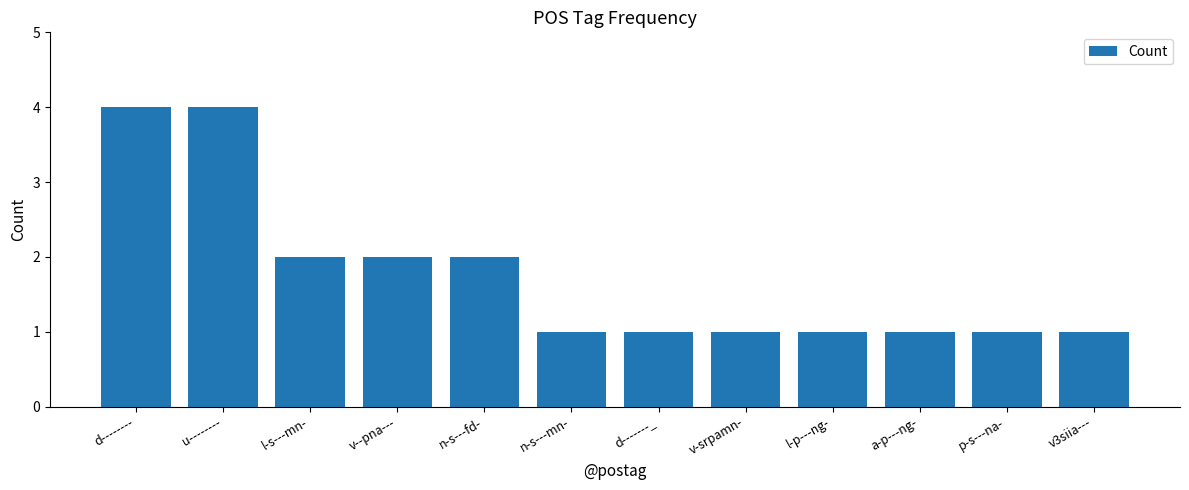

Which has a higher value, d-------- or a-p---ng-?

d--------